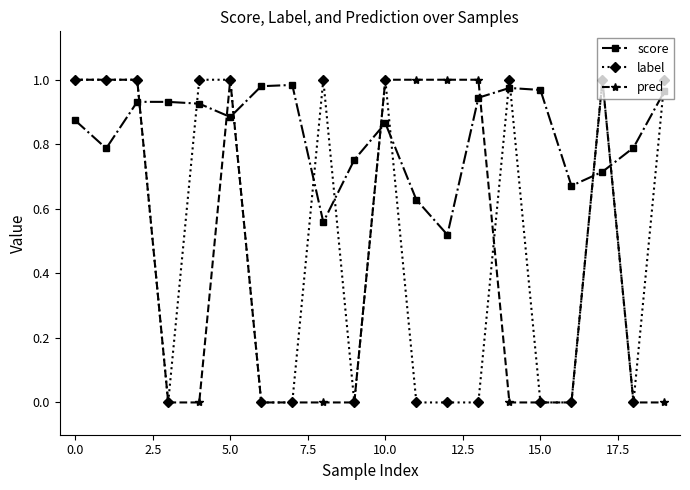

Which series has the largest total across all categories?

score